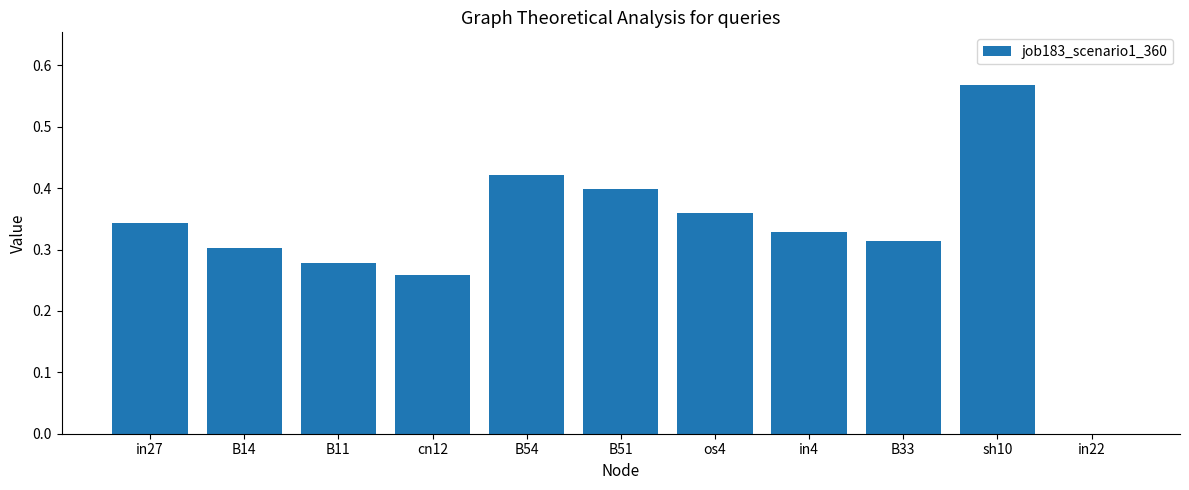

The chart shows a value of 0.3 at in4. True or false?

True